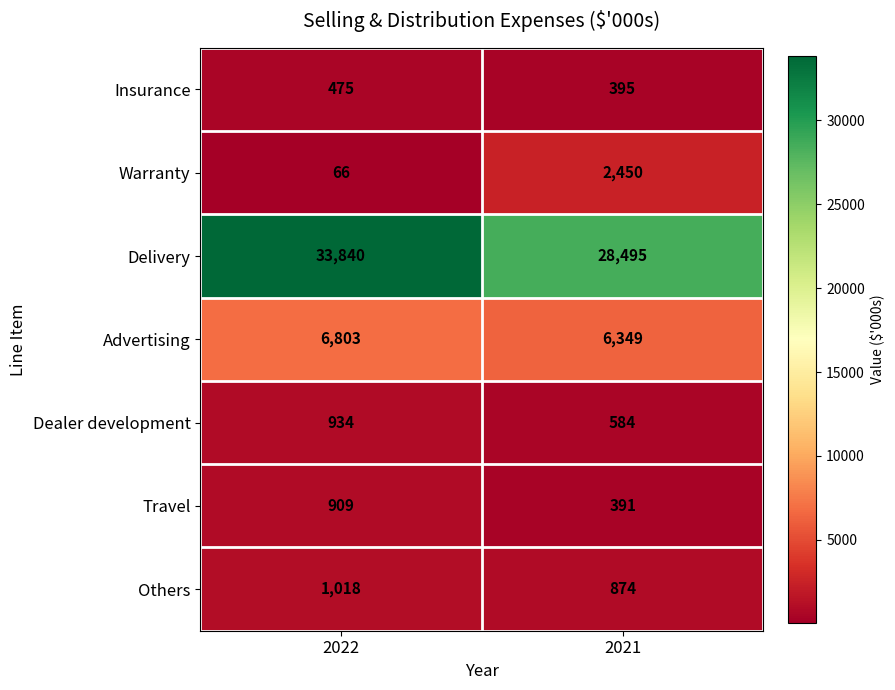

At which category does the chart reach its minimum across all series?

2022